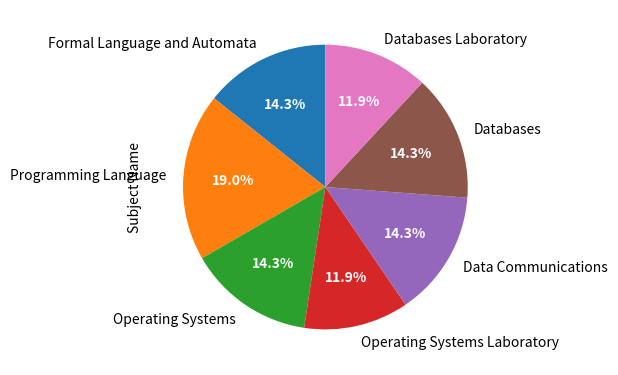

Count the number of slices in the pie.

7